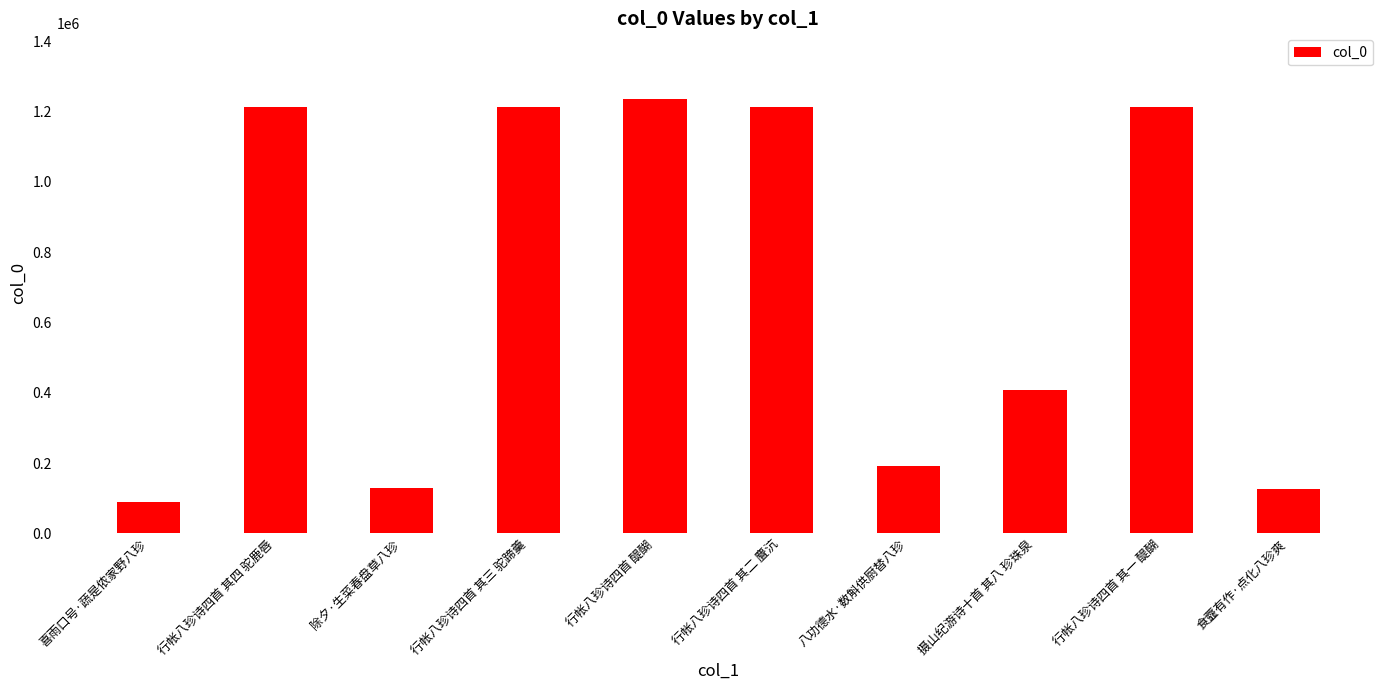

True or false: the data shows 89080 at 喜雨口号·蔬是侬家野八珍.

True